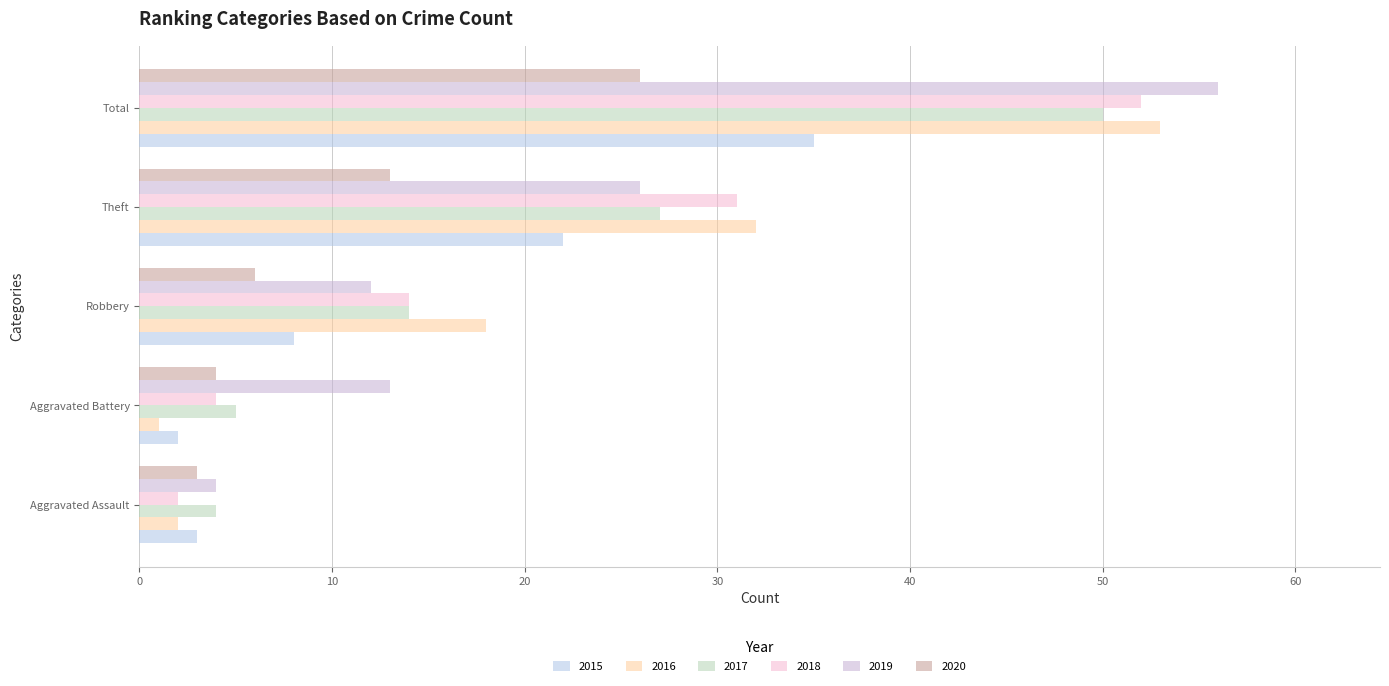

The value of 2018 at Aggravated Assault is 2. True or false?

True